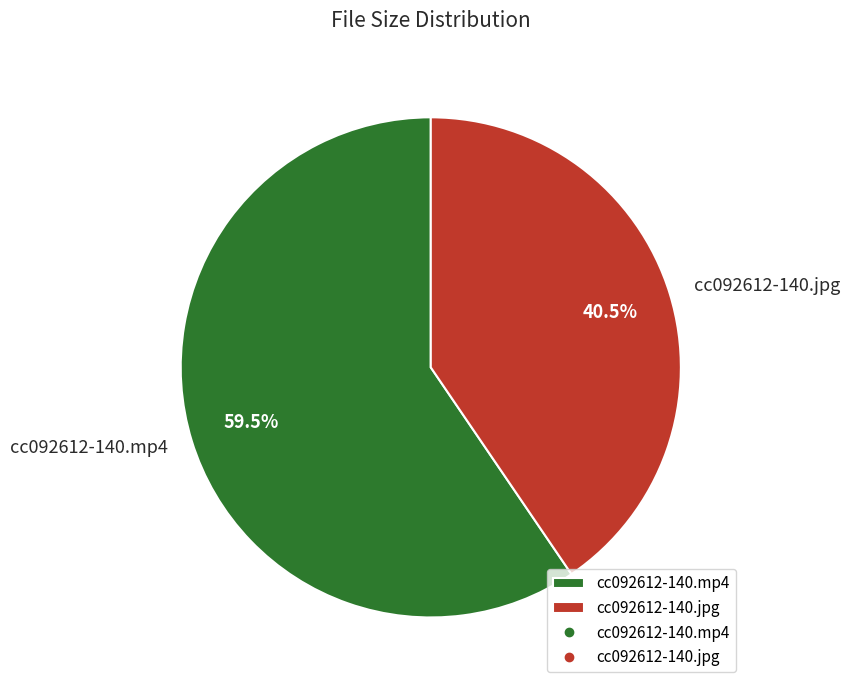

Count the number of slices in the pie.

2